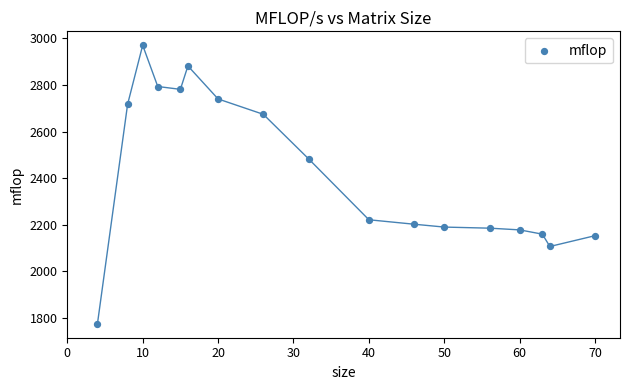

What is the range of X values (max minus min)?

66.0